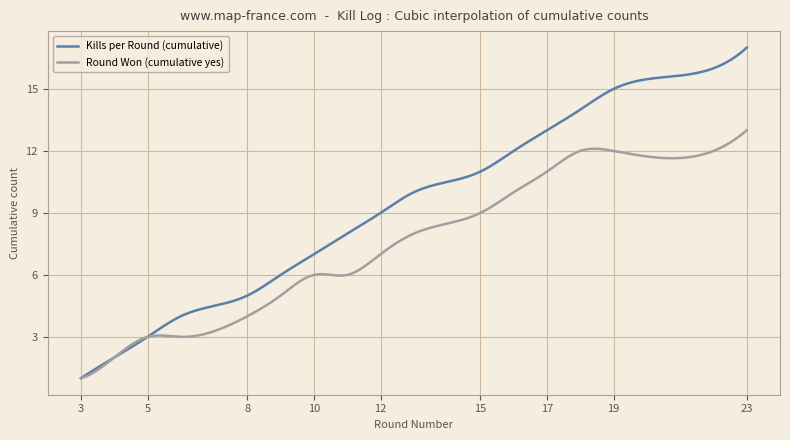

Rank the series by their average value, from lowest to highest.

Round Won (cumulative yes), Kills per Round (cumulative)